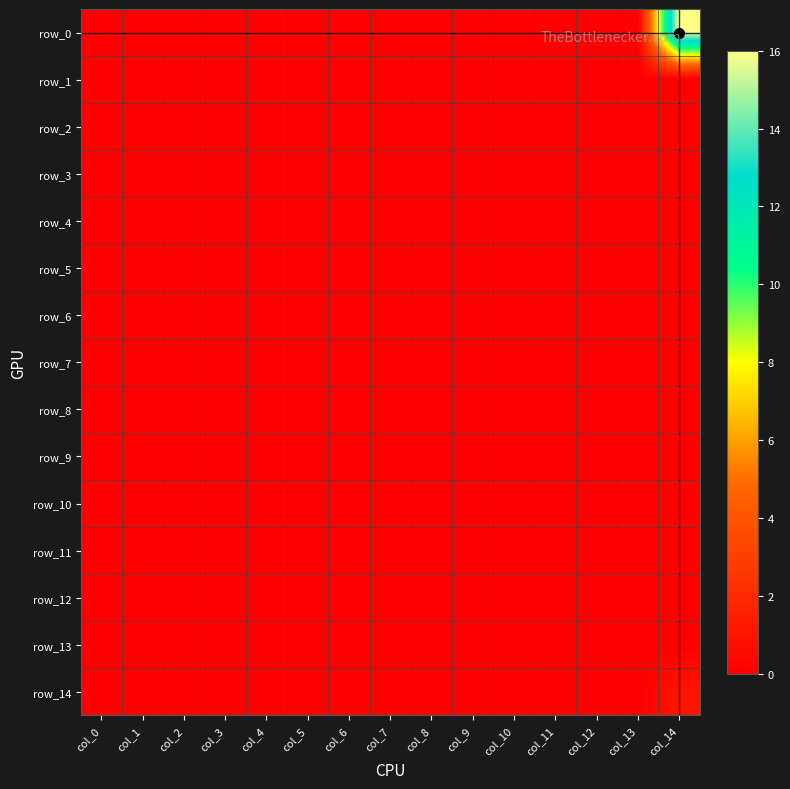

Which series has the widest spread of values?

row_0